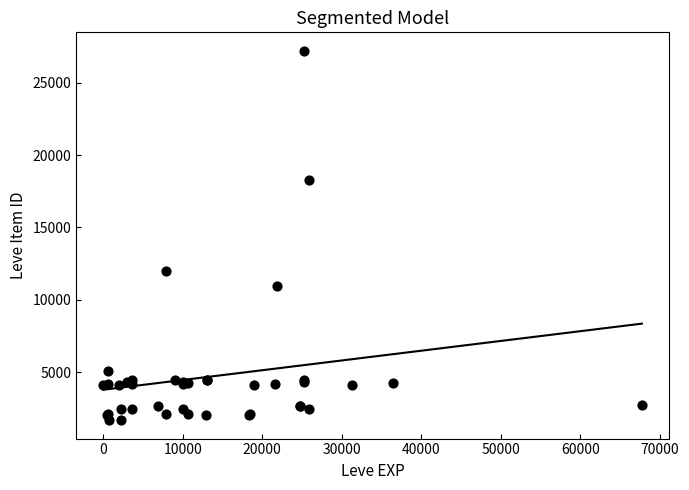

What Y value in the scatter plot is closest to 14448?

12018